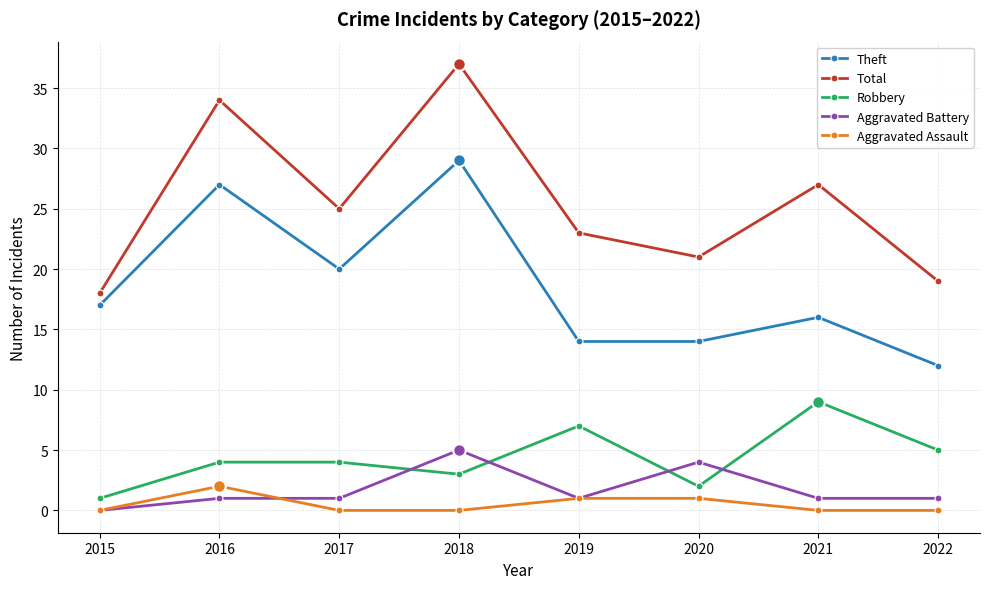

What are all the series names shown in the legend?

Theft, Total, Robbery, Aggravated Battery, Aggravated Assault